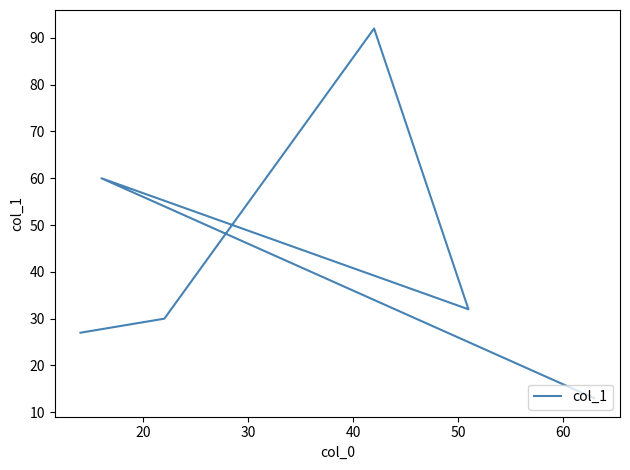

Which label corresponds to the smallest value in the chart?

60